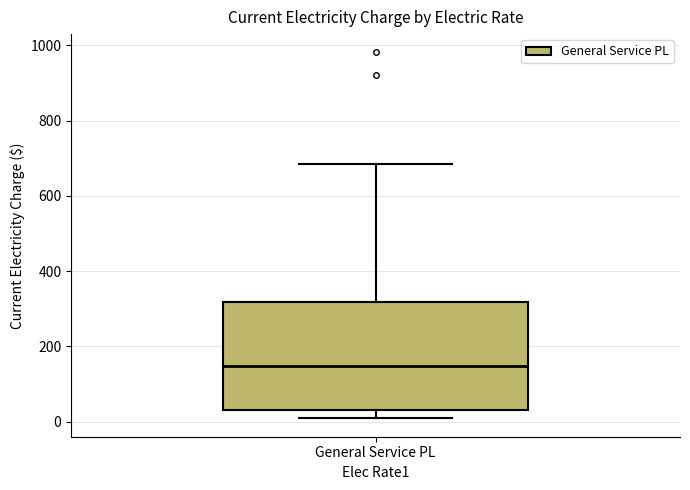

Read this box plot against the y-axis: the position of the median line, the range covered by the box, and the ends of both whiskers. The values are not printed on the chart, so give them approximately, as read against the axis.

median 140, box 40 to 320, whiskers 0 to 680